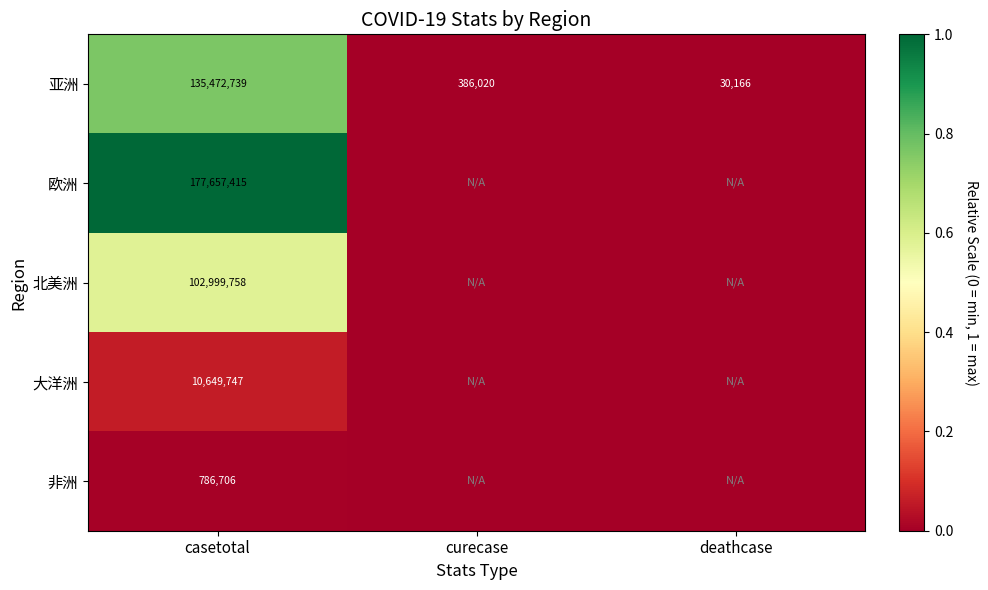

What is the total value across all series at casetotal?

427566365